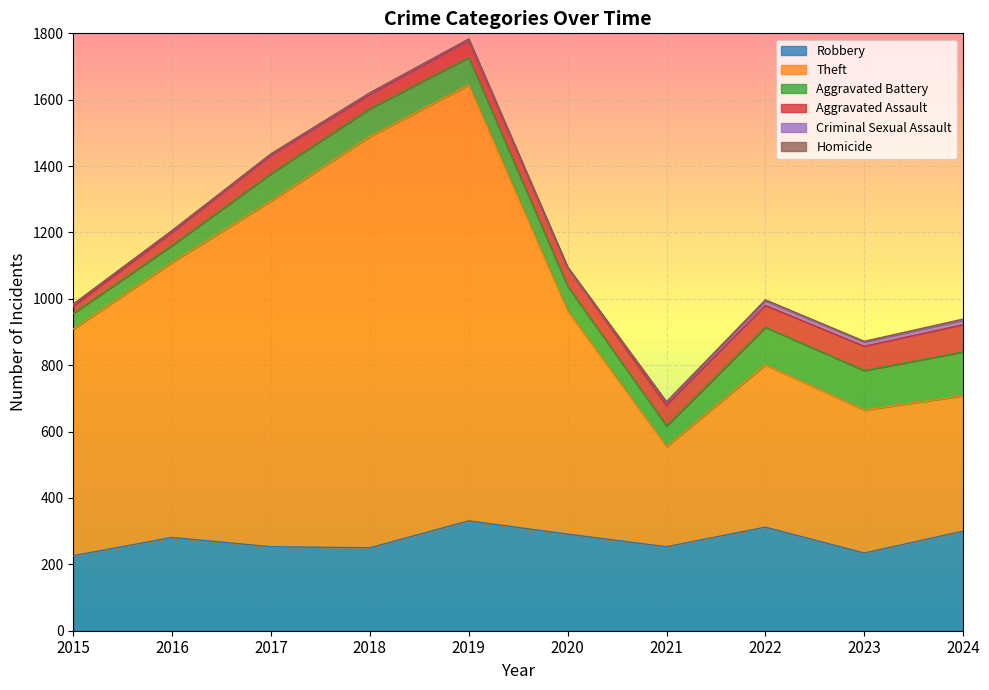

List the series in order of their peak value, highest first.

Theft, Robbery, Aggravated Battery, Aggravated Assault, Criminal Sexual Assault, Homicide